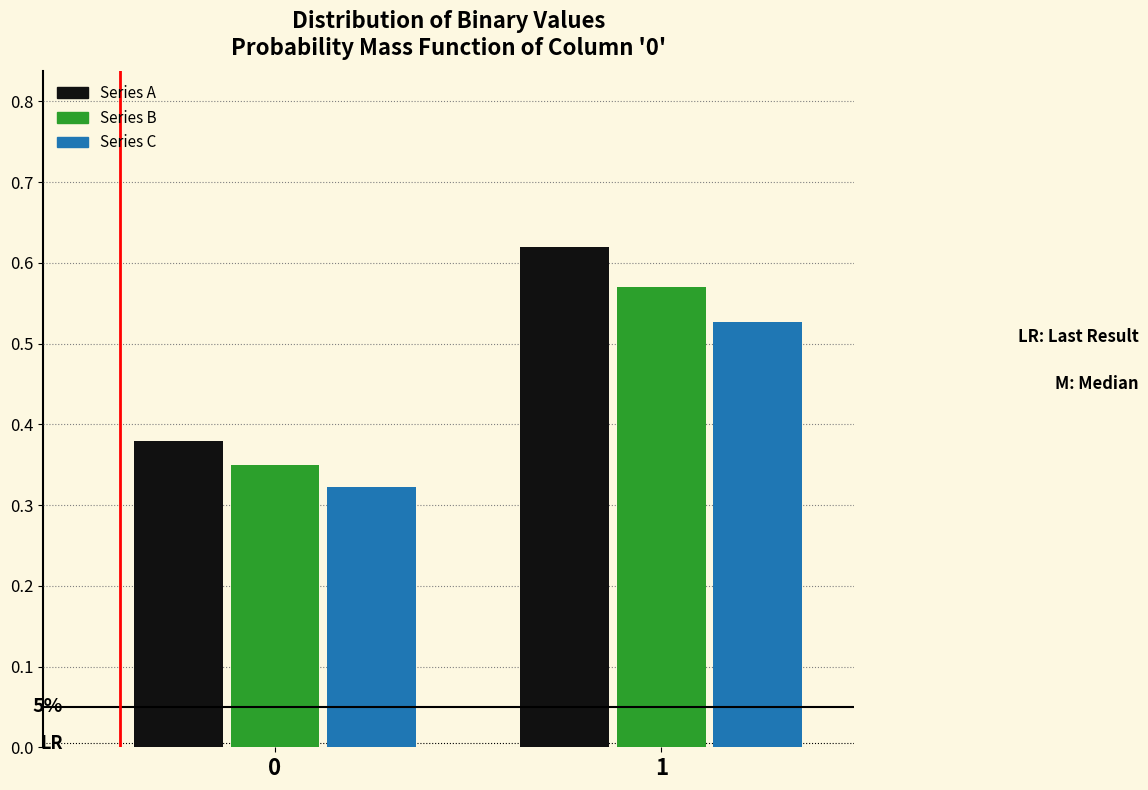

List the labels in order of Series A value, smallest first.

0, 1